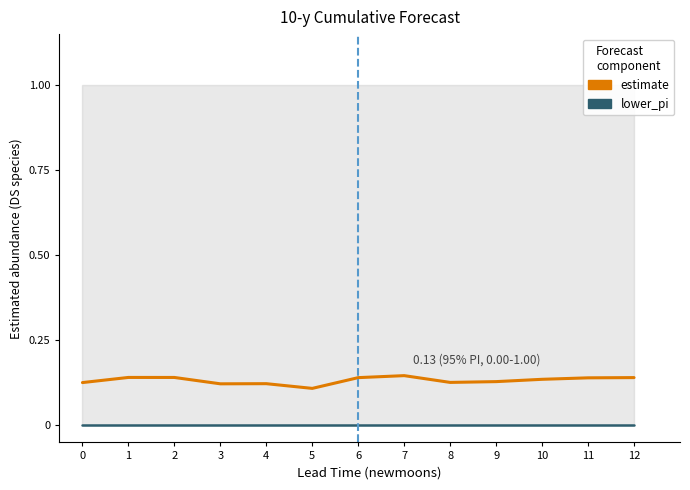

Reading left to right, what are all the values shown in this chart?

estimate: 0.1	0.1	0.1	0.1	0.1	0.1	0.1	0.1	0.1	0.1	0.1	0.1	0.1
lower_pi: 0.0	0.0	0.0	0.0	0.0	0.0	0.0	0.0	0.0	0.0	0.0	0.0	0.0